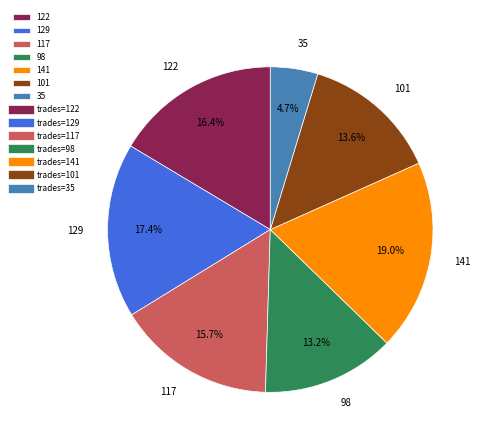

How much of the chart is everything except 98?

86.8%